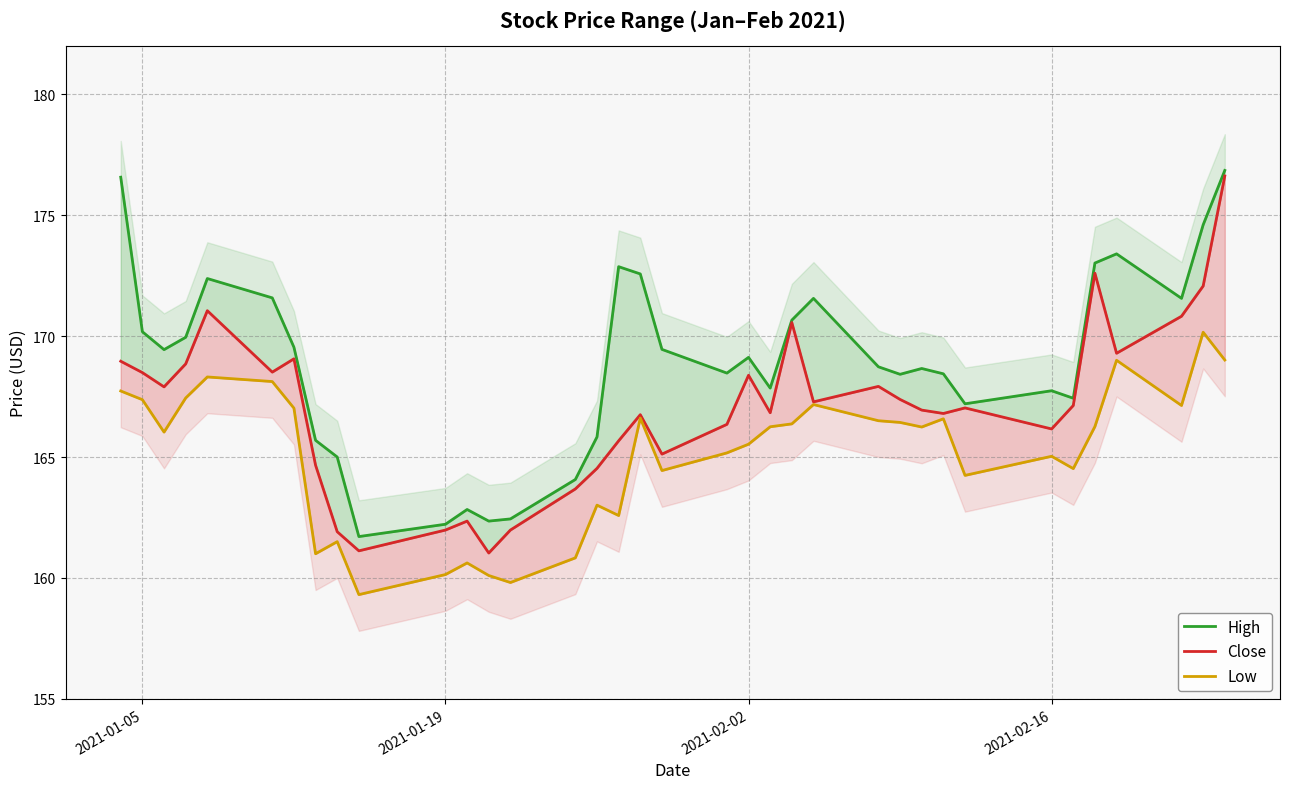

Count the number of categories in the chart.

36